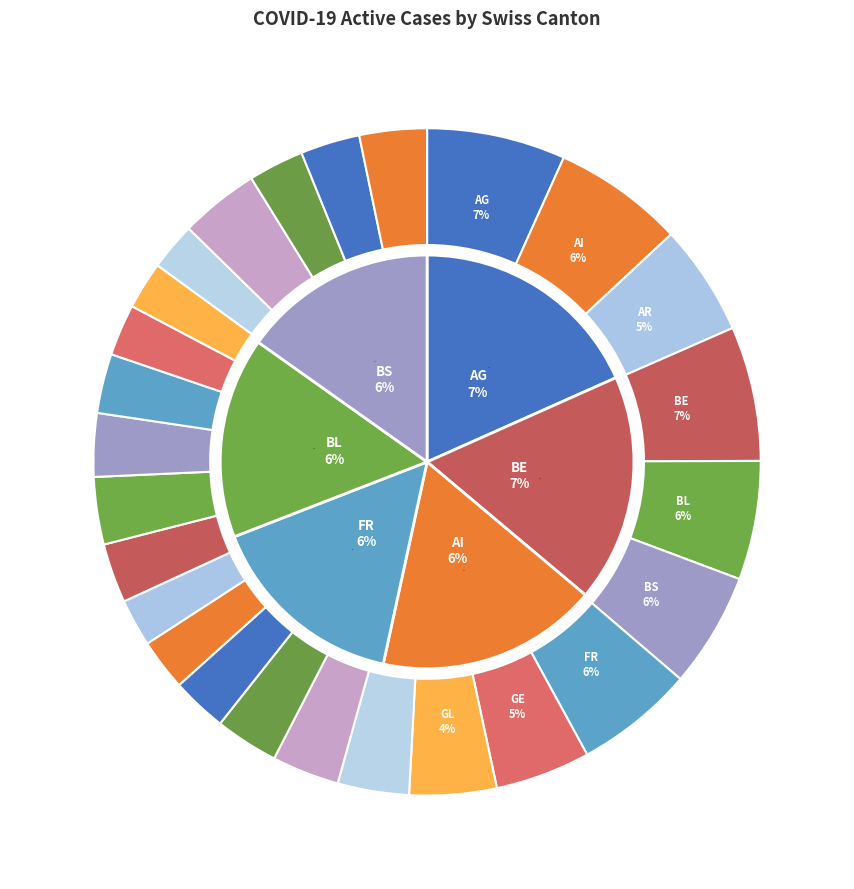

Do VD and VS together represent more than half of the pie?

No